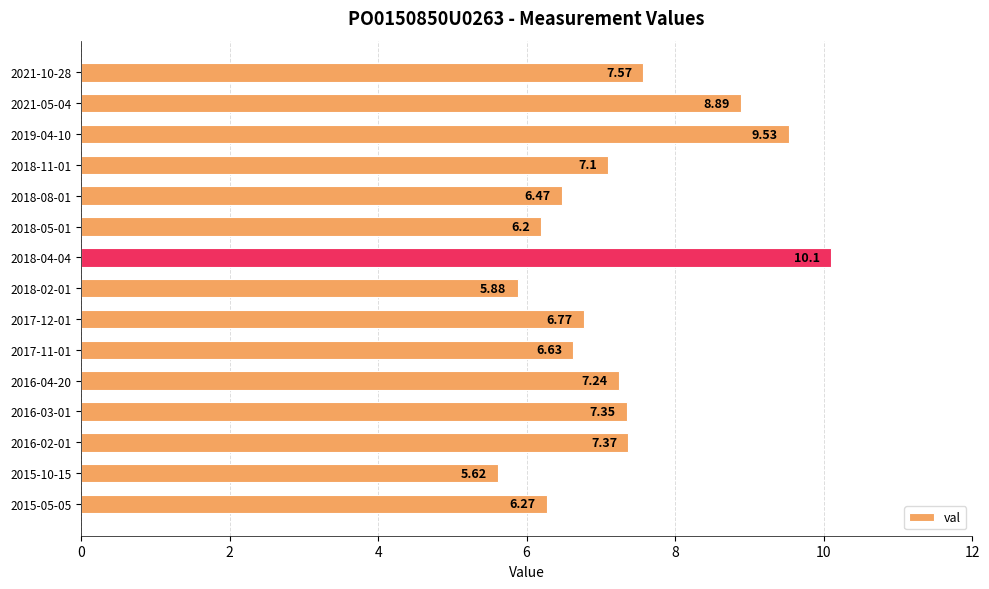

List the labels in order of value, smallest first.

2015-10-15, 2018-02-01, 2018-05-01, 2015-05-05, 2018-08-01, 2017-11-01, 2017-12-01, 2018-11-01, 2016-04-20, 2016-03-01, 2016-02-01, 2021-10-28, 2021-05-04, 2019-04-10, 2018-04-04